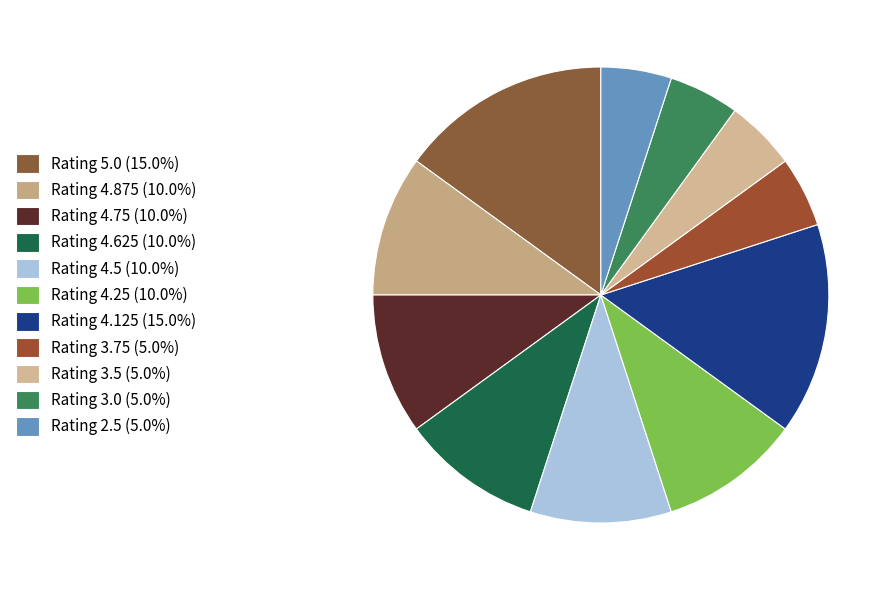

Count the number of slices in the pie.

11